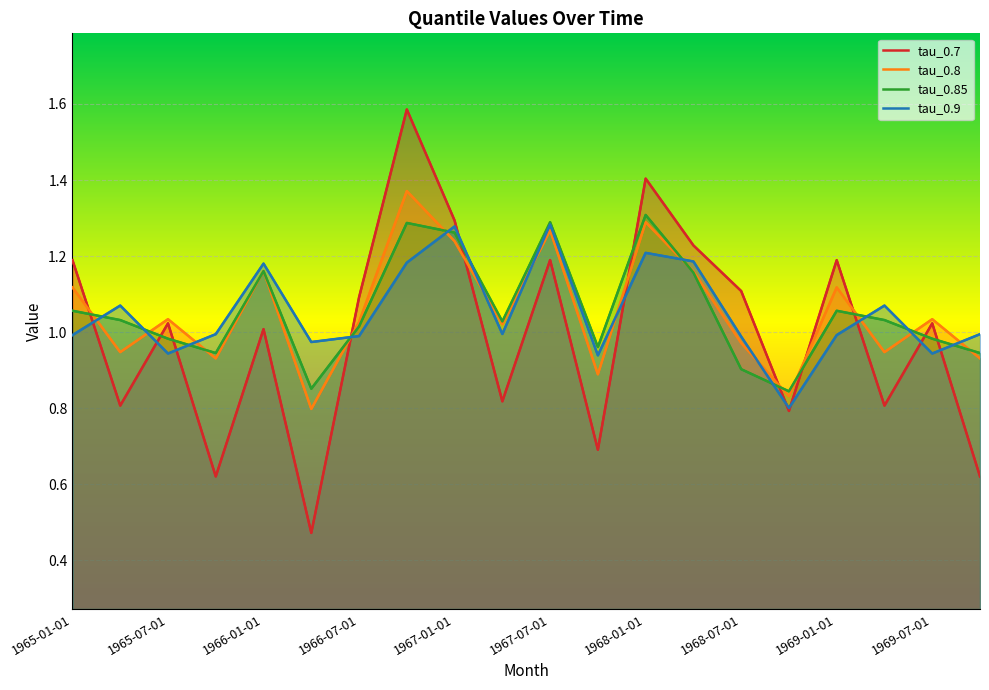

What is the difference between the maximum and second lowest values in the tau_0.85 series?

0.5